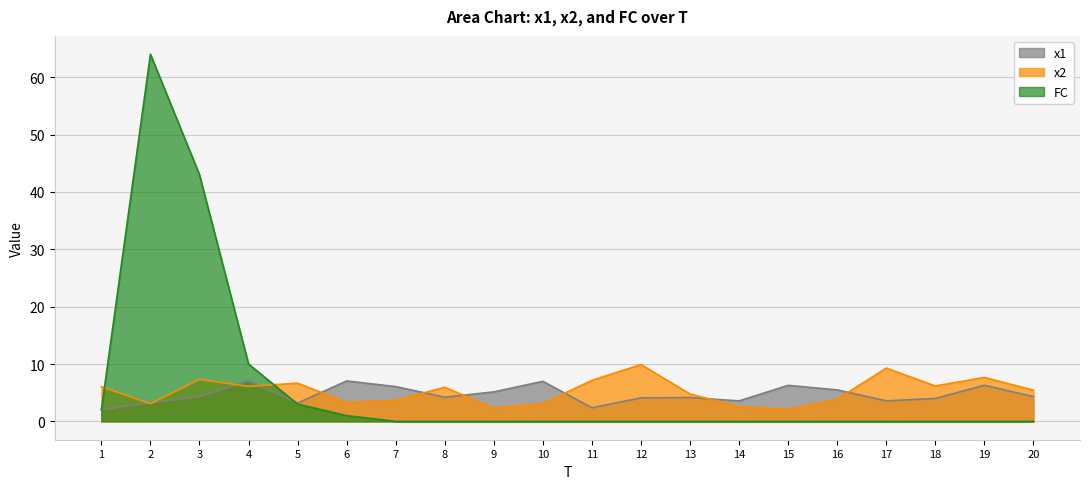

What is the difference between the maximum and minimum values in the x1 series?

5.0